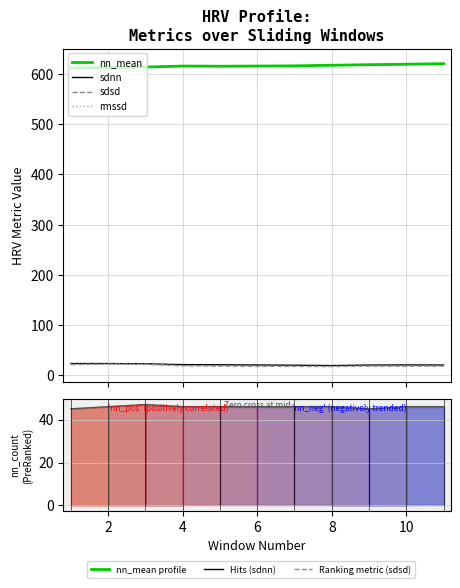

At which label does rmssd reach its peak?

2